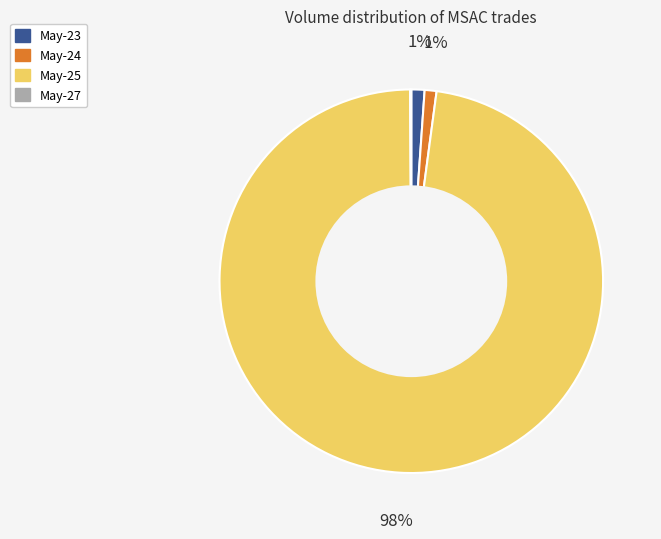

To the nearest percent, what is the average slice percentage?

25%